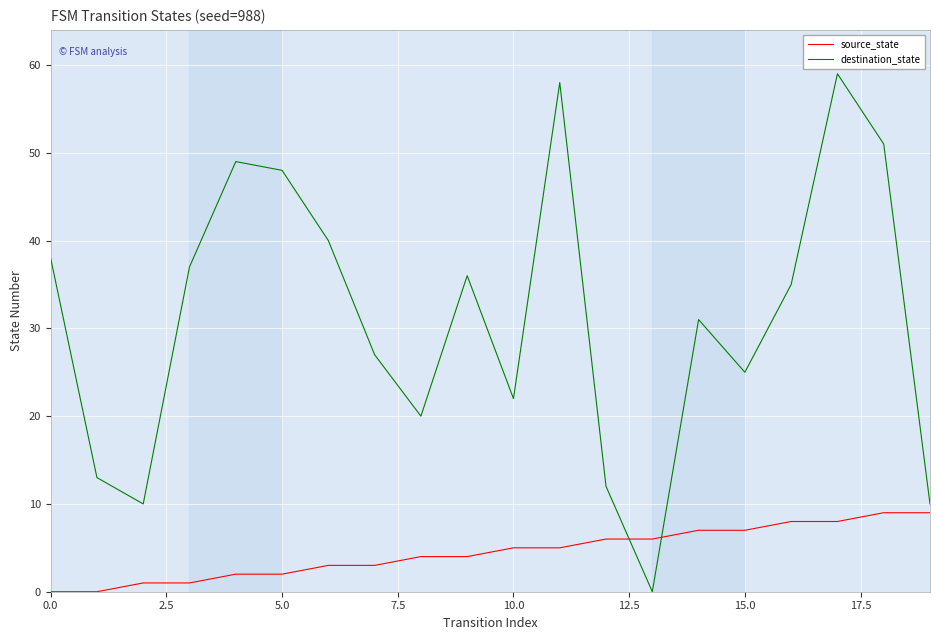

Which series has the largest total across all categories?

destination_state